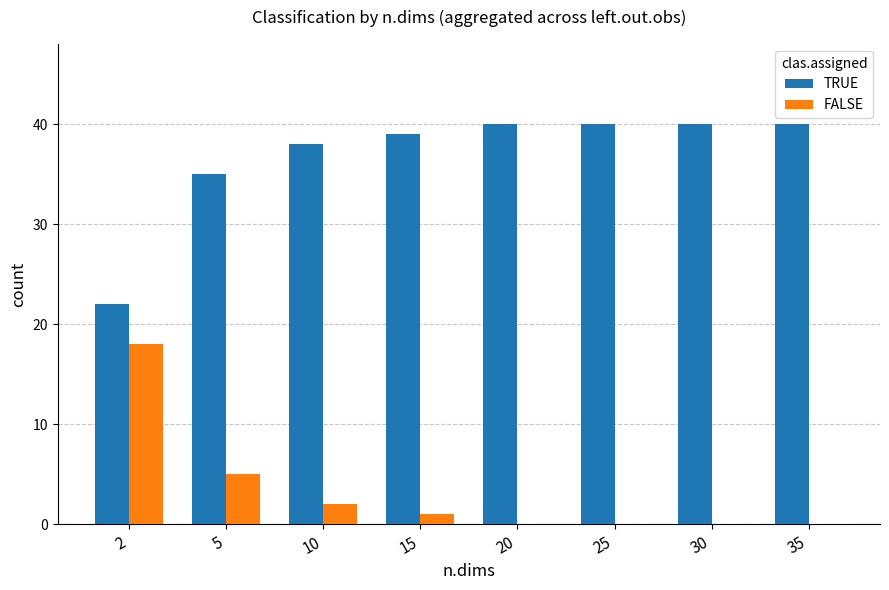

Count the number of data series in this chart.

2